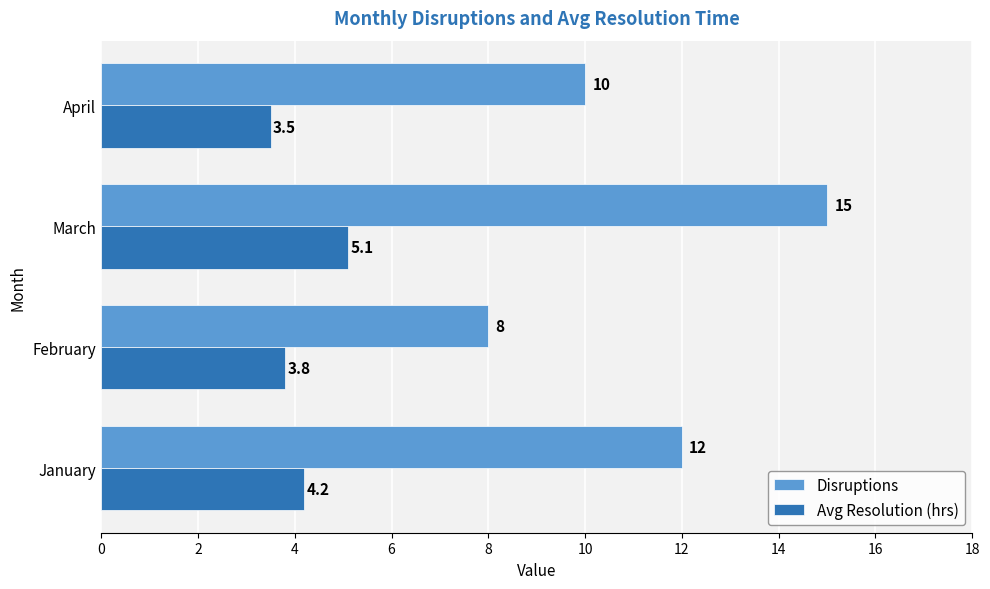

Which series has the largest total across all categories?

Disruptions